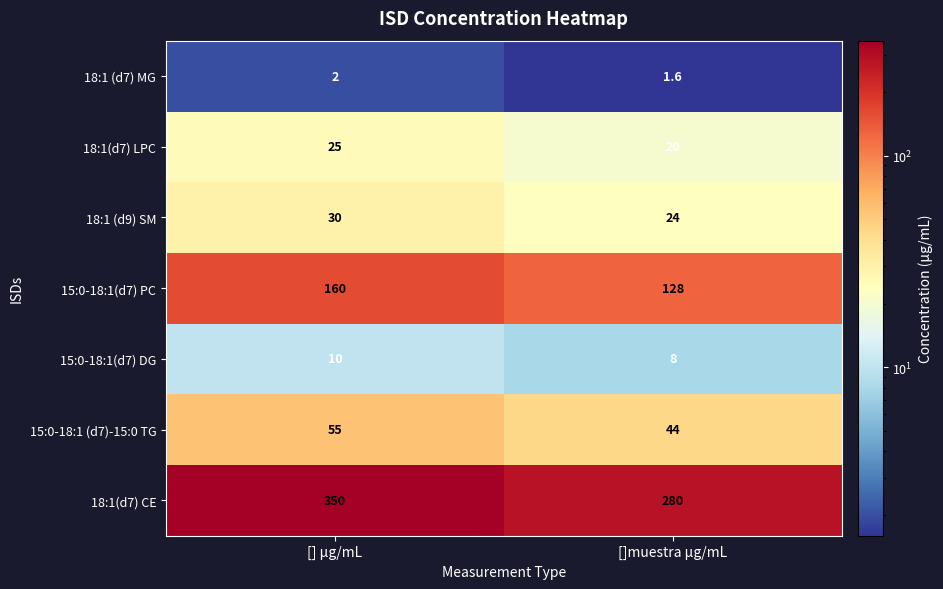

Read the 18:1(d7) CE value at [] µg/mL.

350.0